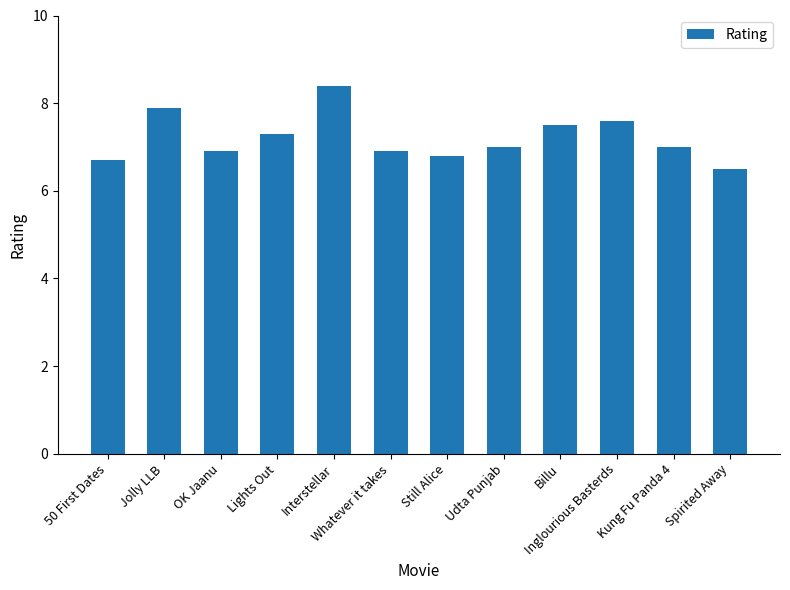

True or false: the data shows 10.1 at Spirited Away.

False